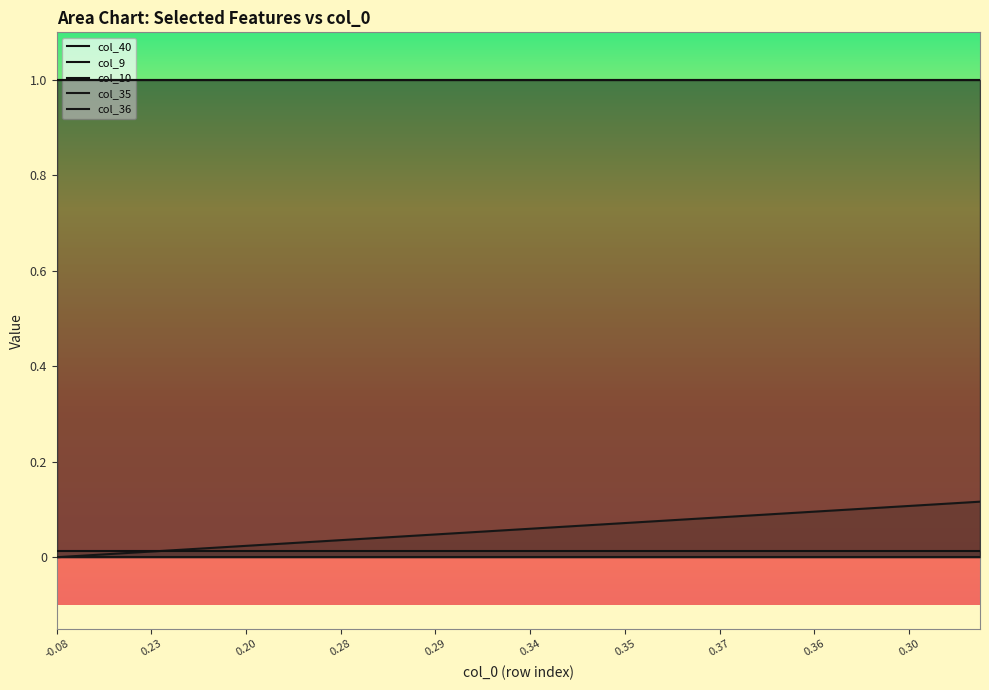

How many distinct data groups are displayed?

5